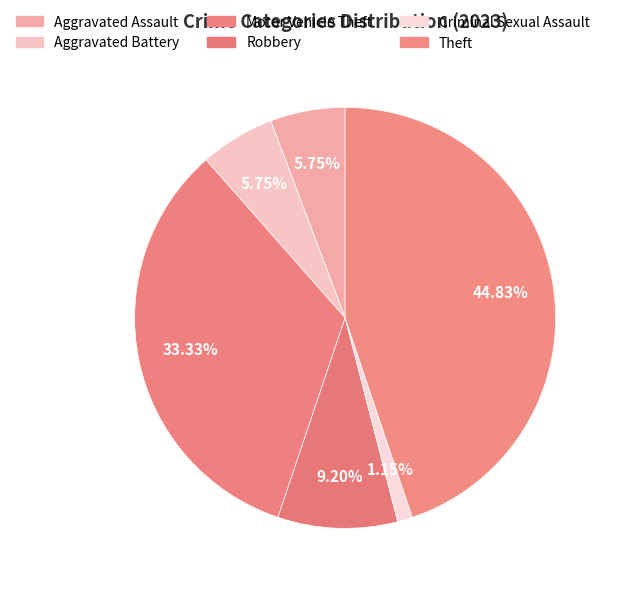

What is the ratio of the value at Robbery to the value at Aggravated Assault?

1.6